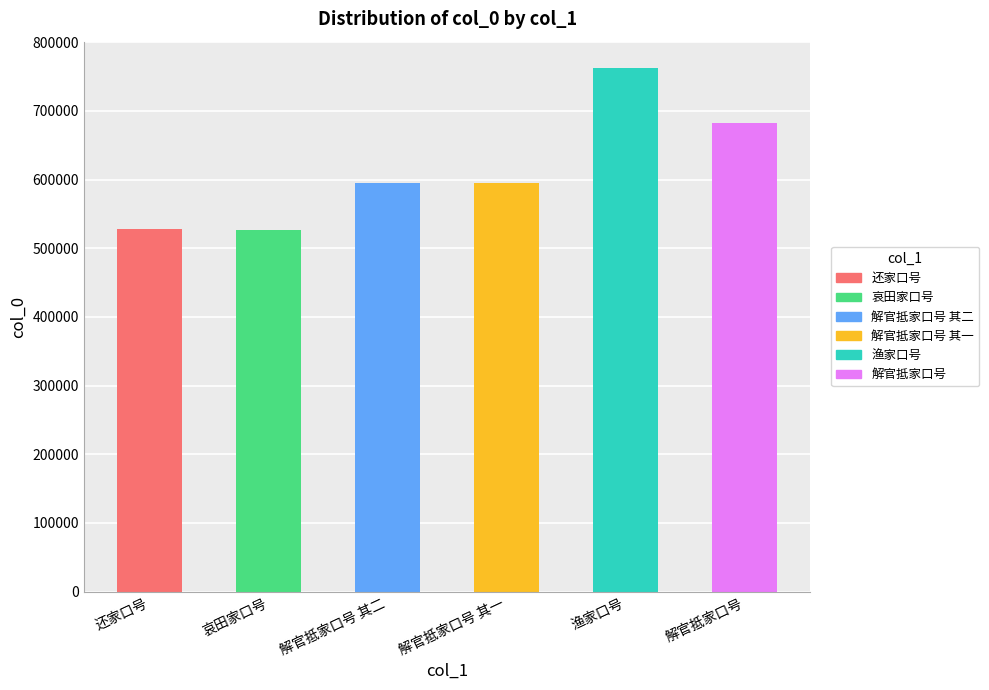

What is the value of the 1st bar from the left?

528383